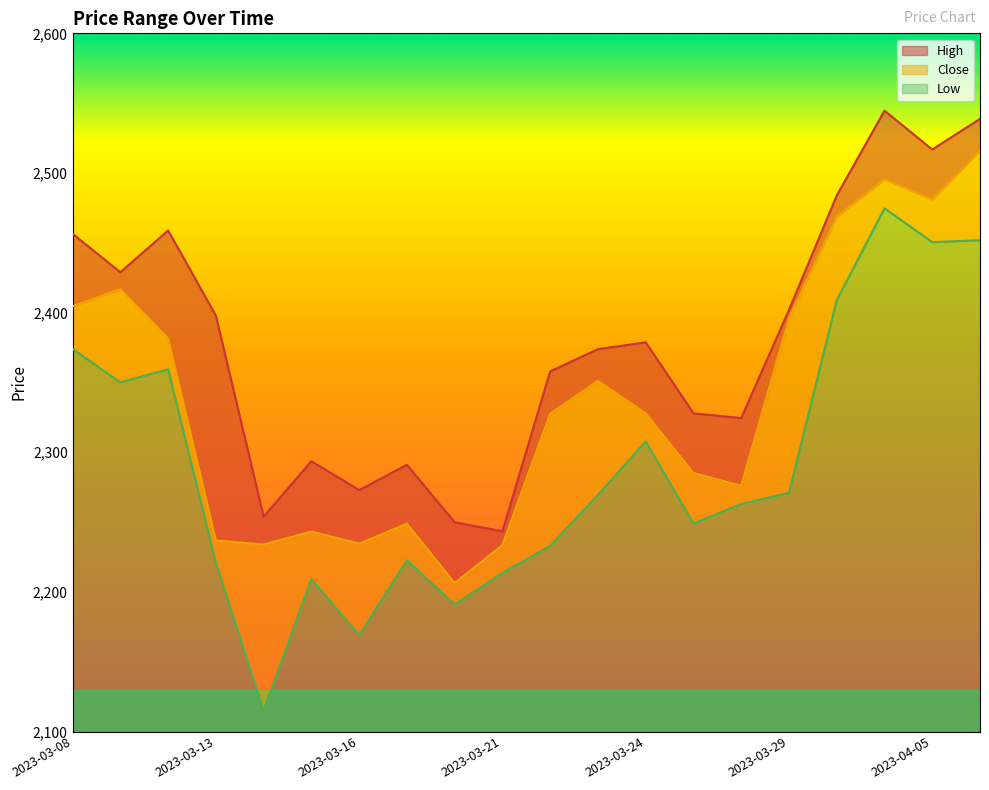

True or false: High has more than 1 interior local peaks.

True